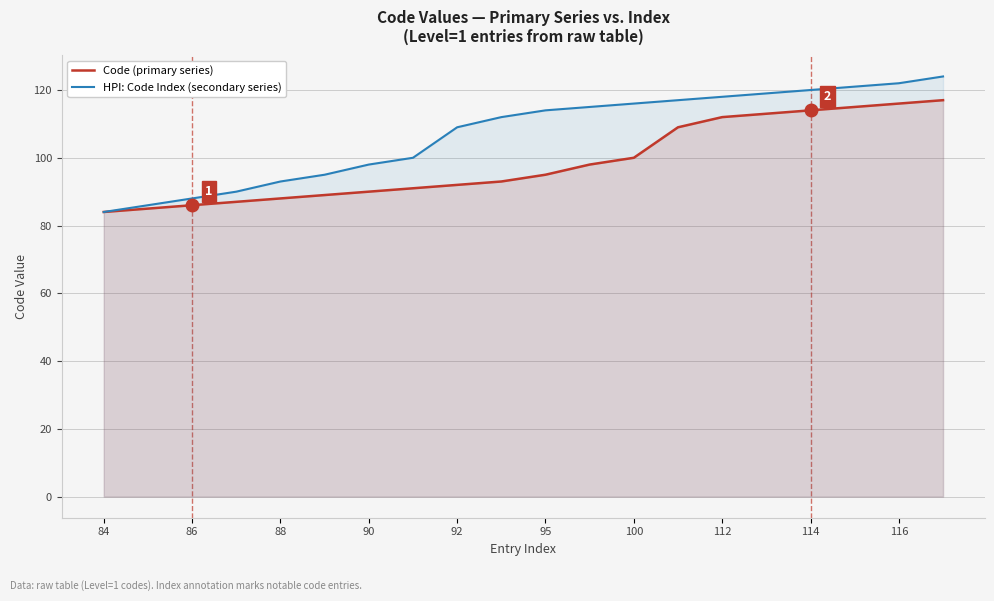

What is the difference between the second highest and second lowest values in the HPI: Code Index (secondary series) series?

36